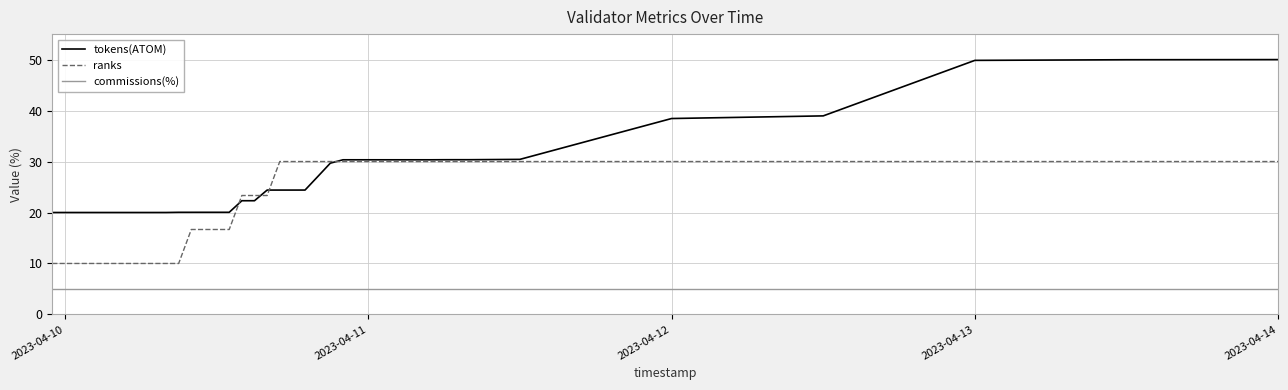

What is the minimum value for commissions(%)?

5.0